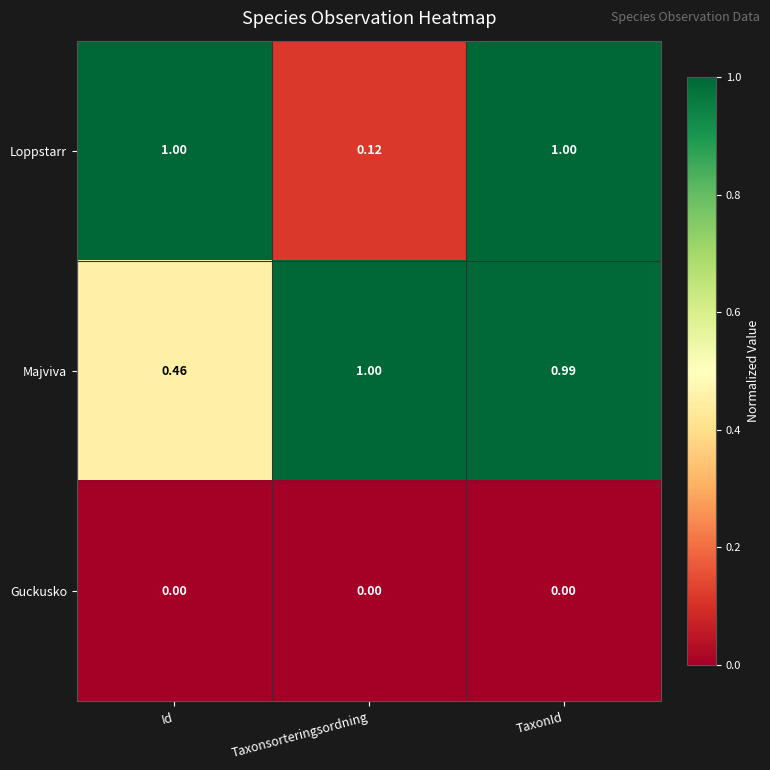

At which category is the sum across all series the highest?

TaxonId